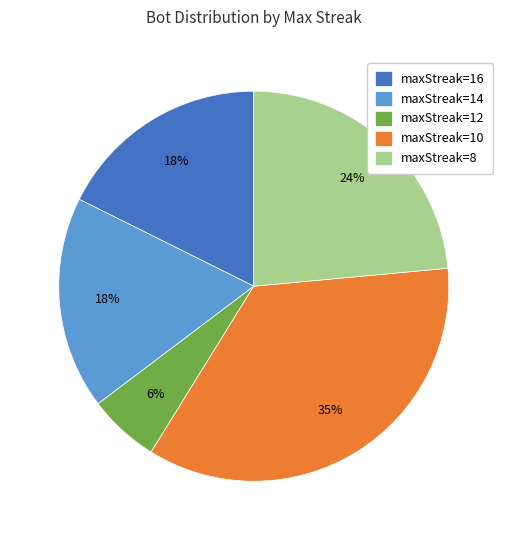

True or false: maxStreak=10 accounts for 35% of the total.

True